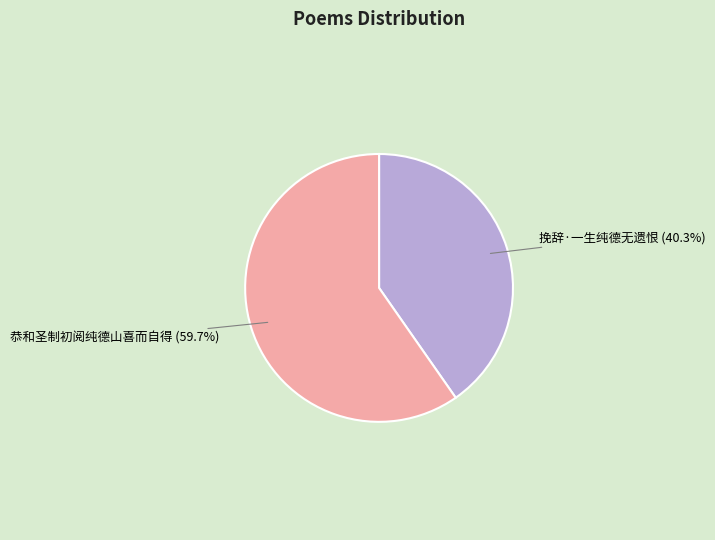

What is the ratio of the value at 恭和圣制初阅纯德山喜而自得 to the value at 挽辞·一生纯德无遗恨?

1.5